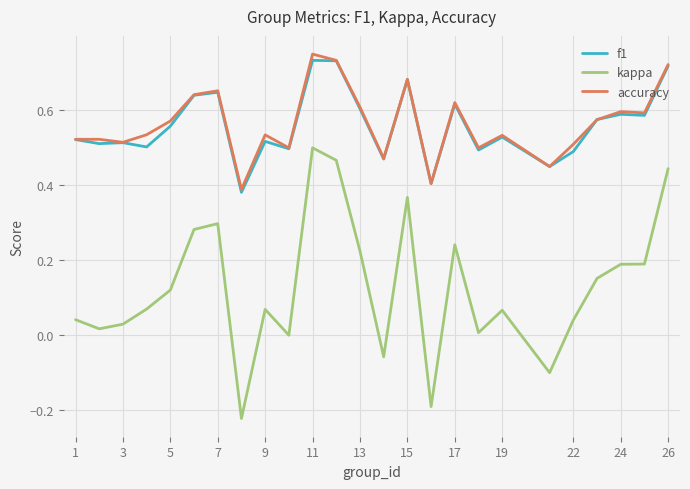

True or false: f1 and kappa cross at least once.

False